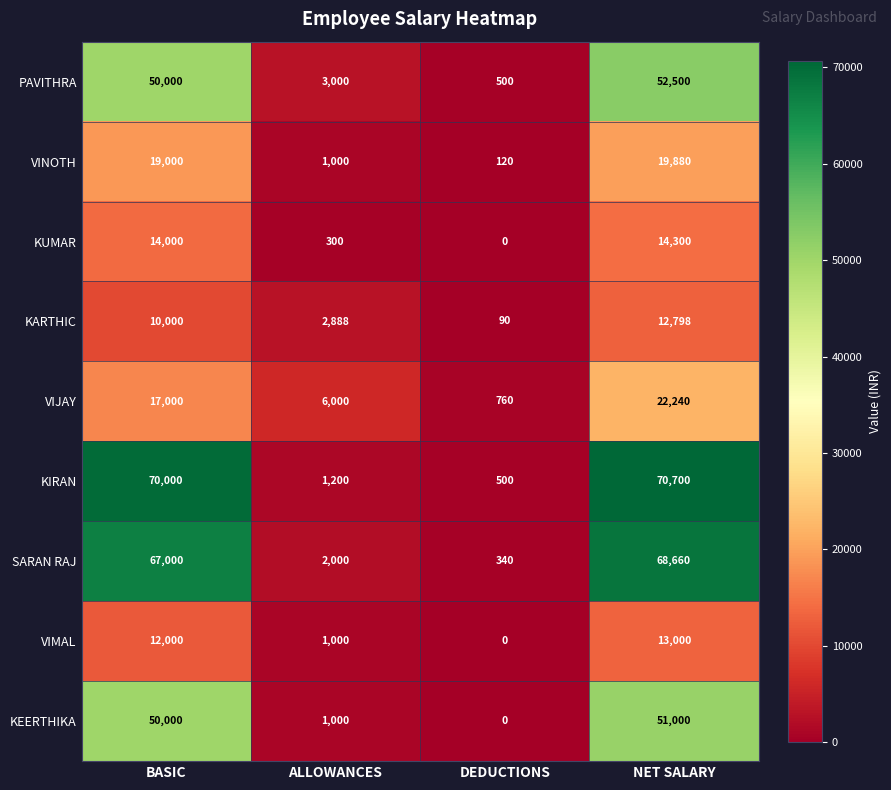

True or false: KARTHIC has a value of 16907 at BASIC.

False